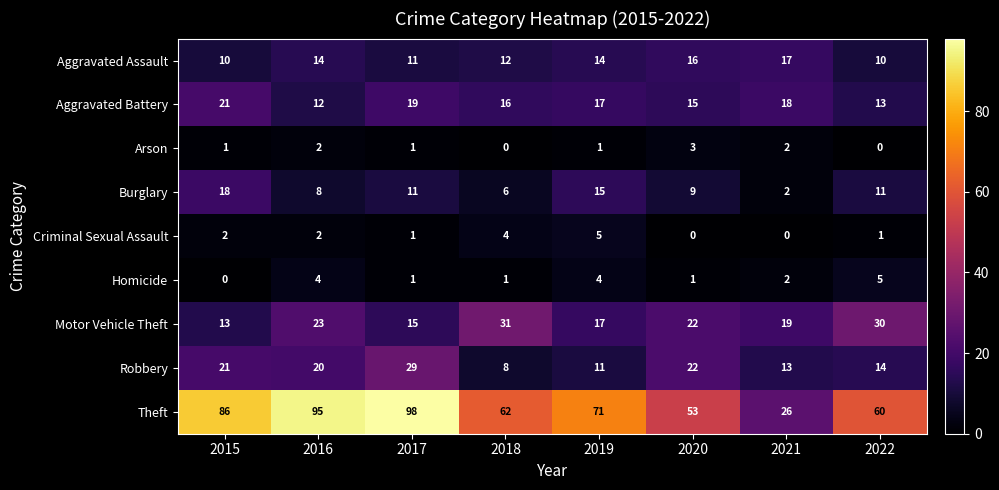

Which category has the highest value in the Theft series?

2017